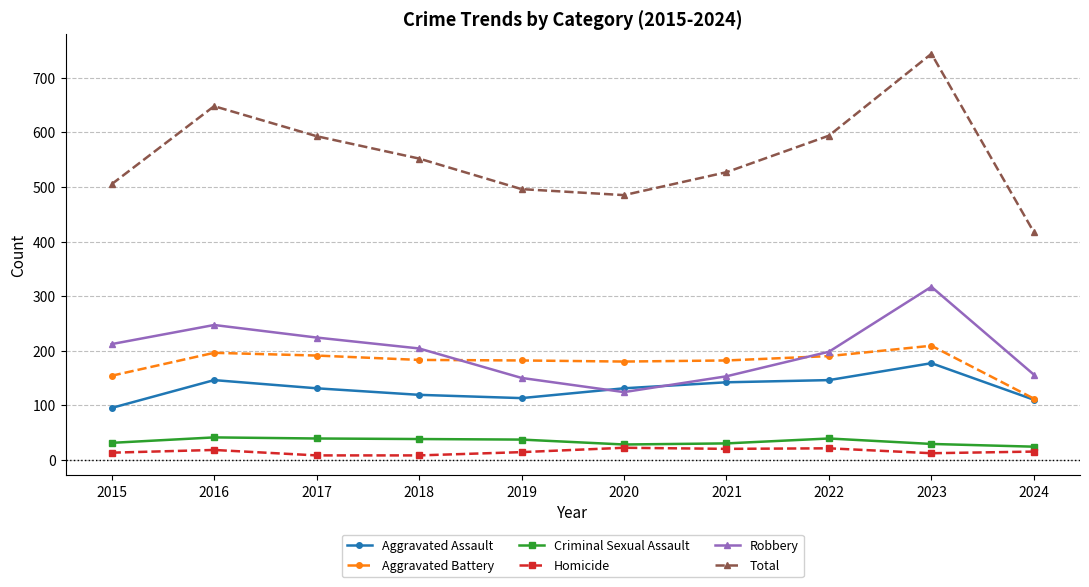

What is the difference between the maximum and second lowest values in the Criminal Sexual Assault series?

13